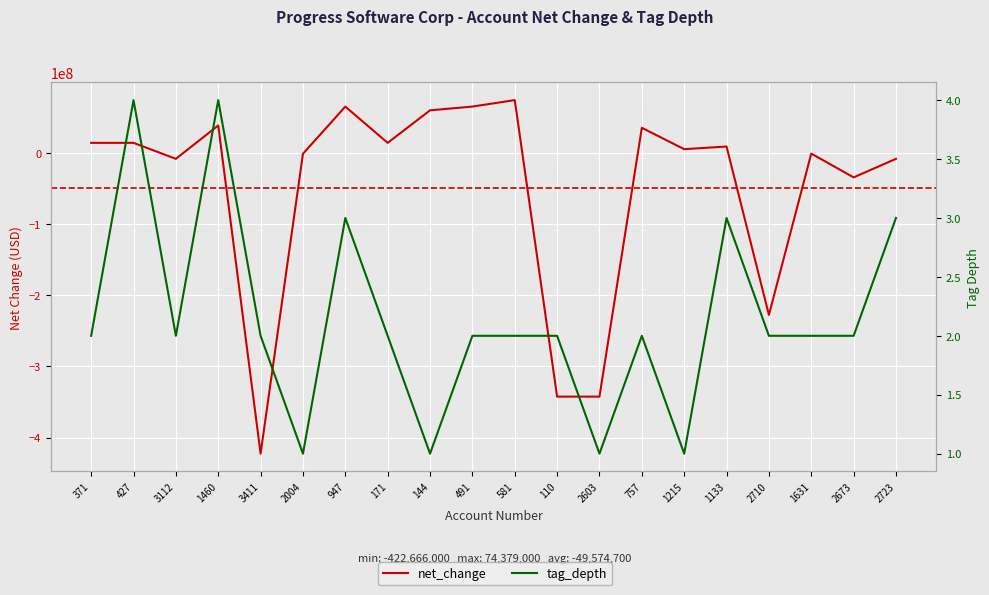

True or false: net_change and tag_depth cross at least once.

True